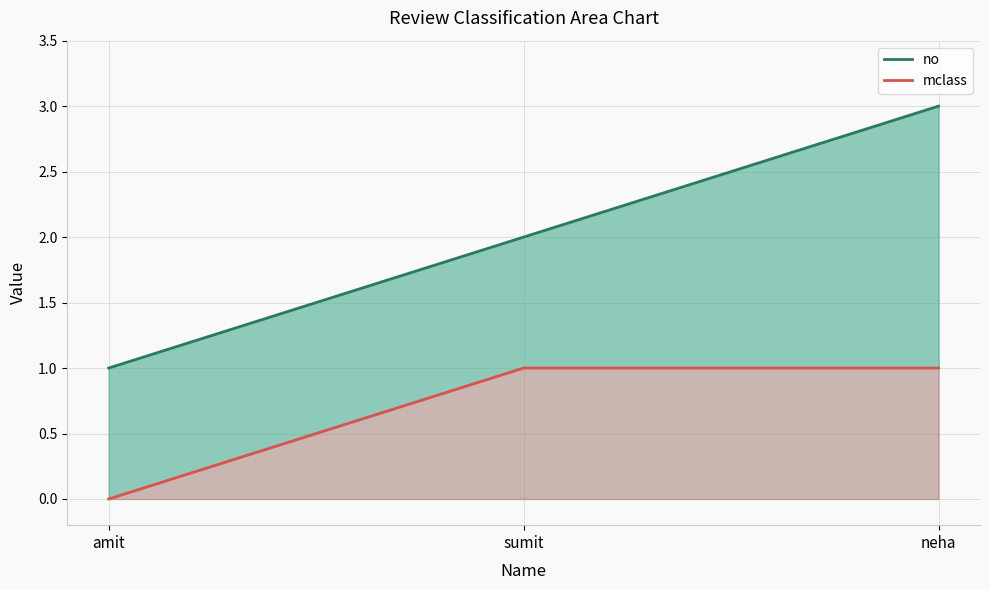

What is the label of the 2nd point from the right?

sumit